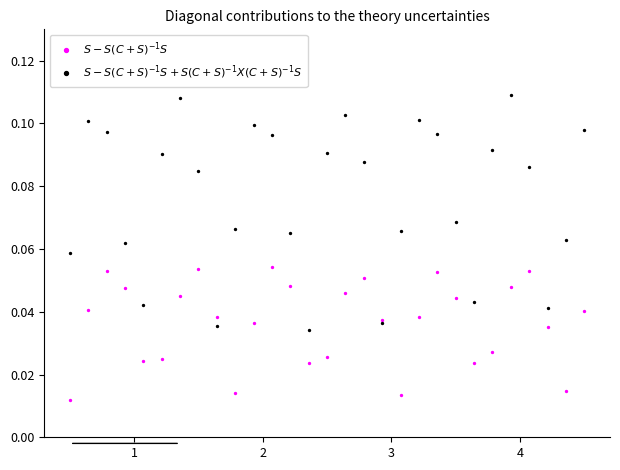

Which series contains the lowest Y value?

$S - S(C+S)^{-1}S$